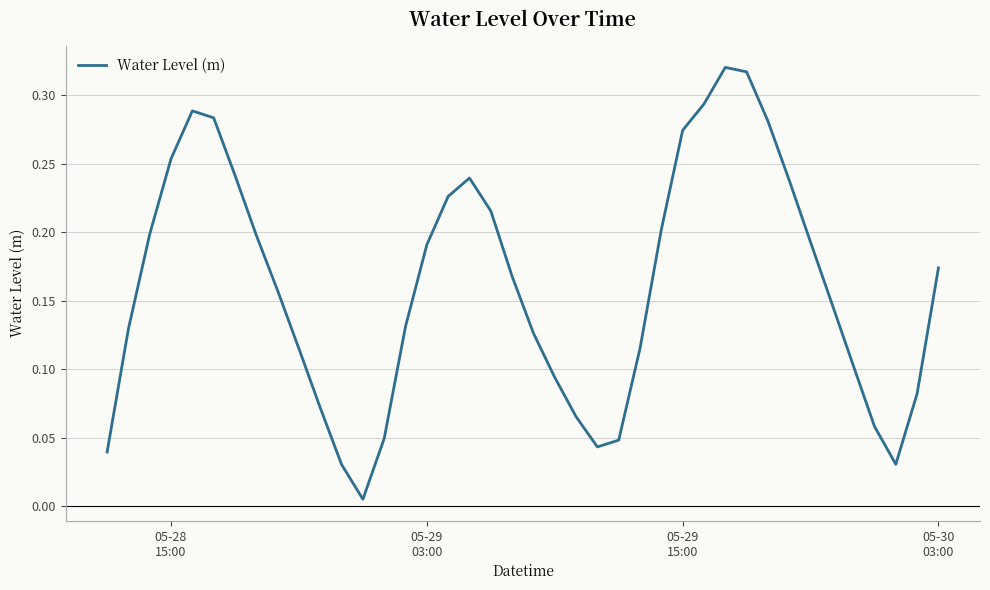

What is the greatest value displayed?

0.3